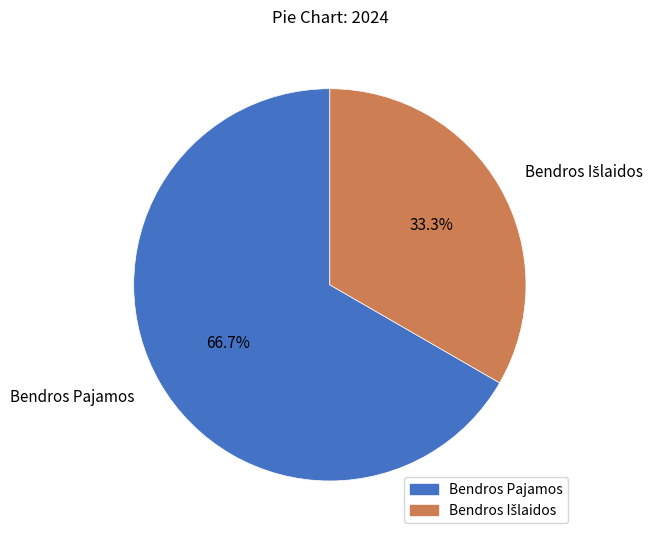

Is there a majority slice in this chart?

Yes